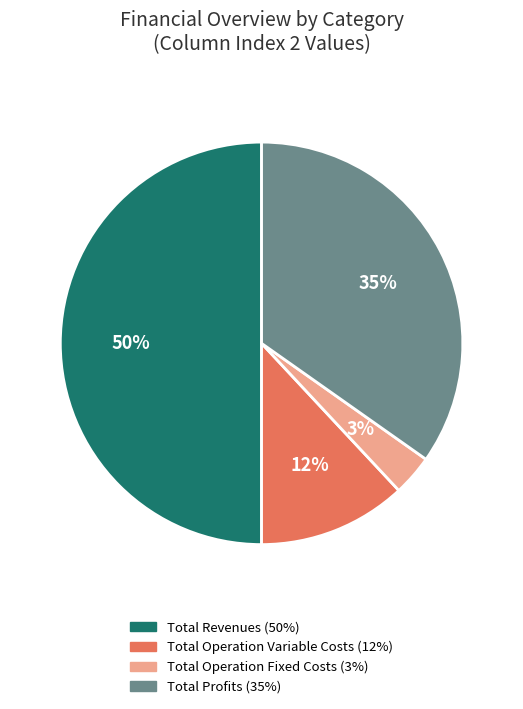

To the nearest percent, what is the average slice percentage?

25%